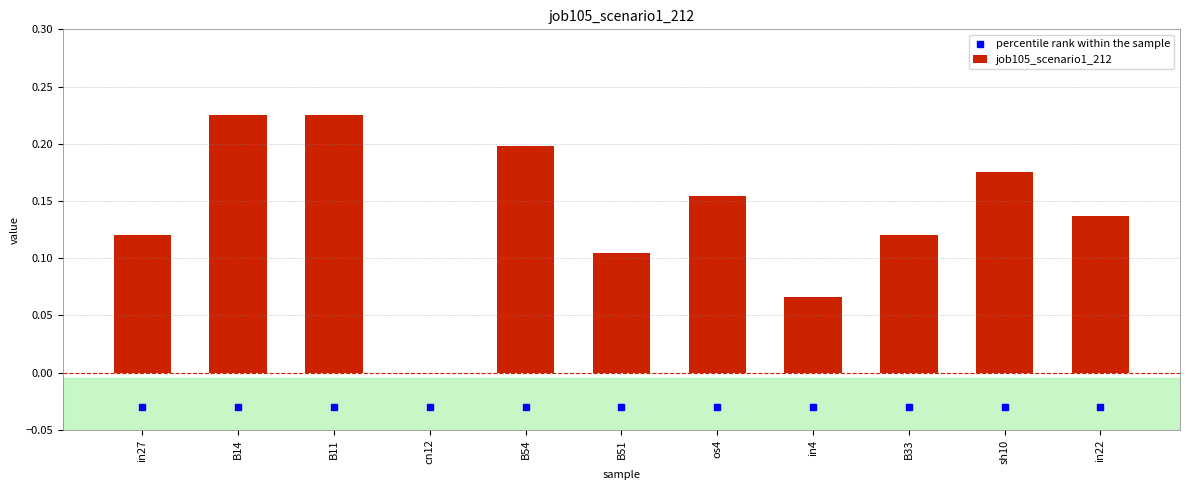

Which series has the largest total across all categories?

job105_scenario1_212